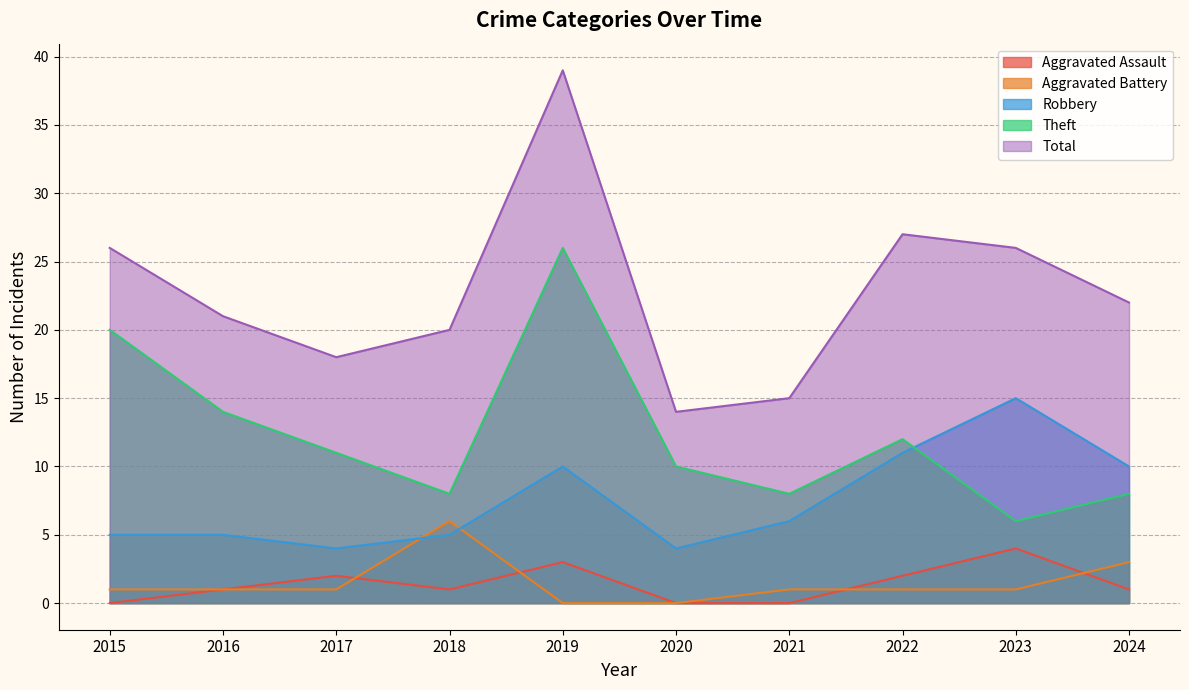

What is the difference between the Aggravated Battery values at 2021 and 2018?

5